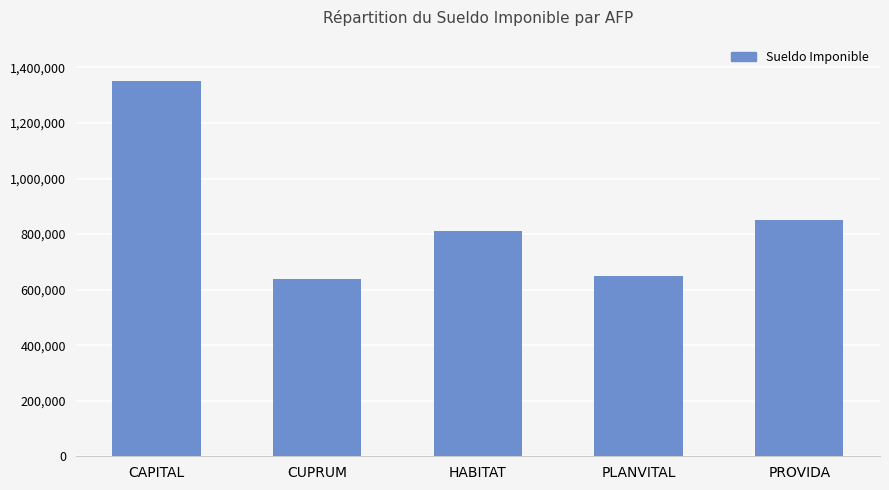

Which has a higher value, CAPITAL or HABITAT?

CAPITAL